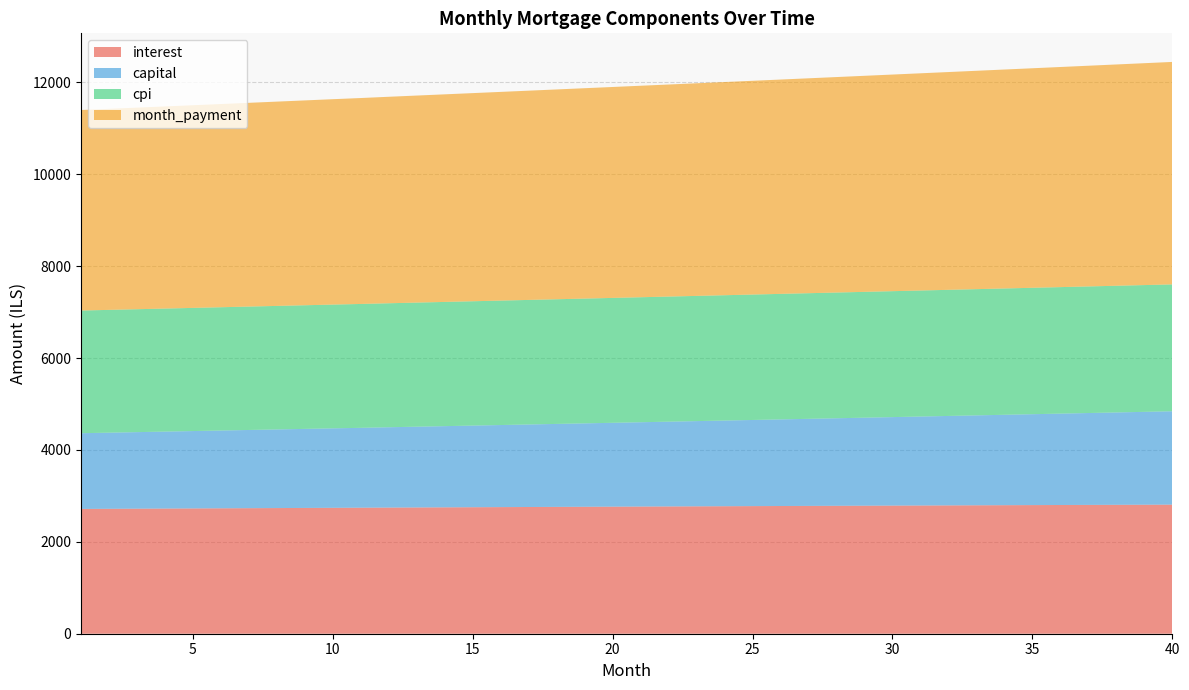

Reading left to right, transcribe all the data shown in this chart.

interest: 2715.6	2718.3	2721.1	2723.8	2726.5	2729.2	2731.9	2734.6	2737.2	2739.8	2742.4	2745.0	2747.6	2750.2	2752.7	2755.2	2757.7	2760.2	2762.6	2765.1	2767.5	2769.9	2772.3	2774.6	2777.0	2779.3	2781.6	2783.8	2786.1	2788.3	2790.5	2792.7	2794.9	2797.0	2799.1	2801.2	2803.3	2805.3	2807.3	2809.3
capital: 1648.1	1657.0	1665.9	1674.9	1683.9	1693.0	1702.1	1711.2	1720.4	1729.7	1738.1	1748.4	1757.8	1767.2	1776.7	1786.3	1795.9	1805.6	1815.3	1825.1	1834.9	1844.8	1854.7	1864.7	1874.7	1884.8	1895.0	1905.2	1915.4	1925.7	1936.1	1946.5	1957.0	1967.5	1978.1	1988.7	1999.5	2010.2	2021.0	2031.9
cpi: 2669.4	2672.1	2674.8	2677.4	2680.1	2682.7	2685.3	2687.9	2690.5	2693.1	2695.6	2698.1	2700.7	2703.1	2705.6	2708.1	2710.5	2712.9	2715.3	2717.7	2720.0	2722.4	2724.7	2727.0	2729.2	2731.5	2733.7	2735.9	2738.1	2740.3	2742.4	2744.6	2746.7	2748.7	2750.8	2752.8	2754.8	2756.8	2758.8	2760.7
month_payment: 4363.7	4375.3	4387.0	4398.7	4410.4	4422.2	4433.9	4445.8	4457.6	4469.5	4481.4	4493.4	4505.4	4517.4	4529.4	4541.5	4553.6	4565.8	4577.9	4590.1	4602.4	4614.7	4627.0	4639.3	4651.7	4664.1	4676.5	4689.0	4701.5	4714.0	4726.6	4739.2	4751.8	4764.5	4777.2	4790.0	4802.7	4815.5	4828.4	4841.3